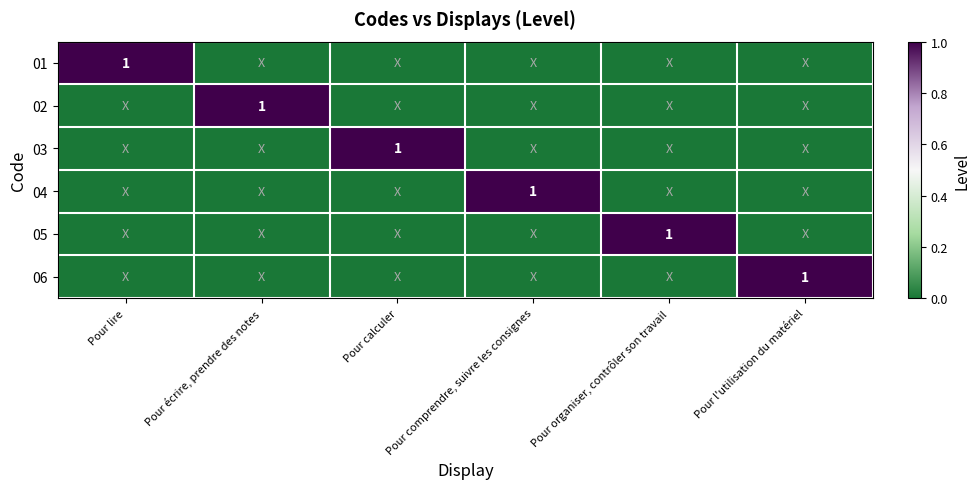

Which category has the highest value across all series?

Pour lire